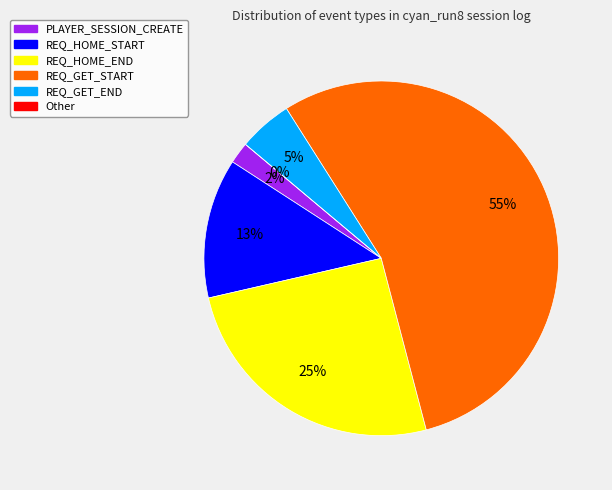

What percentage do REQ_GET_END and REQ_GET_START together represent?

59.8%